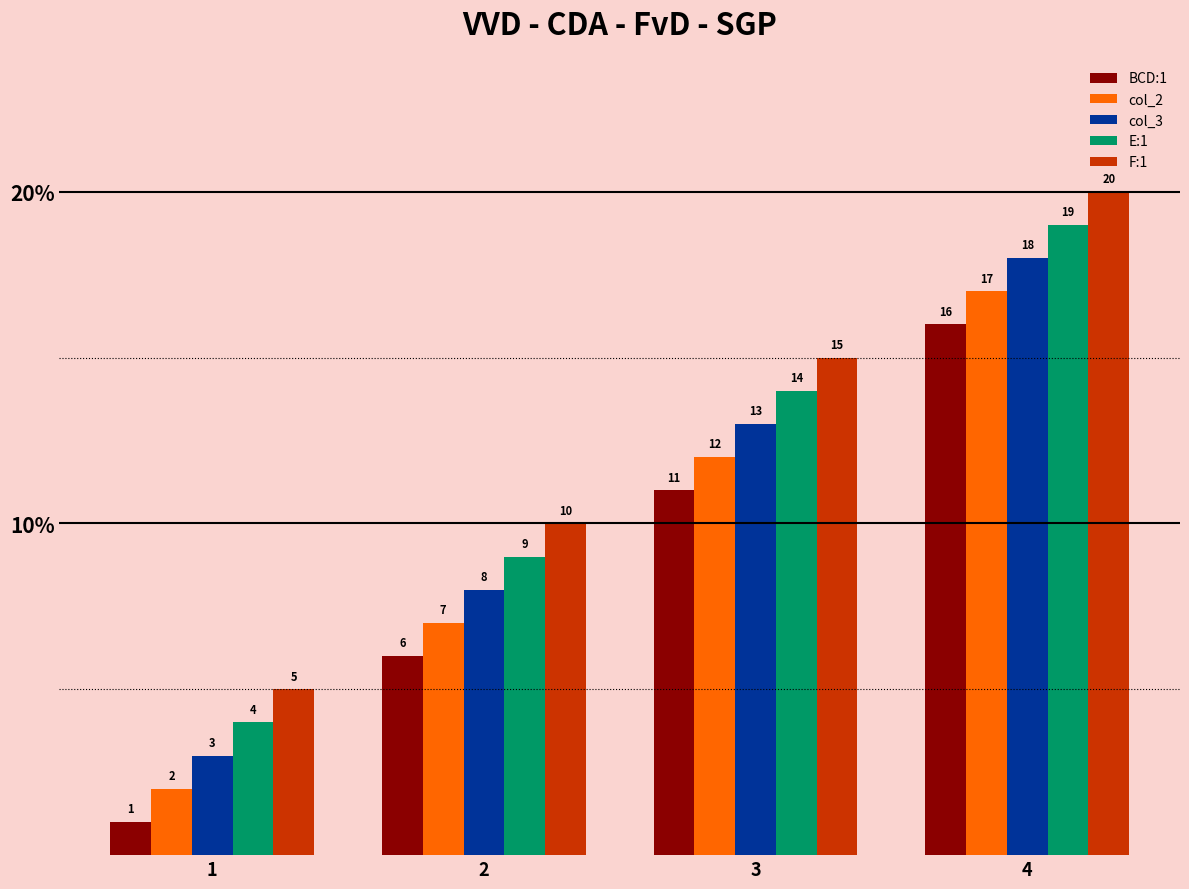

Rank the series by their maximum value, from lowest to highest.

BCD:1, col_2, col_3, E:1, F:1